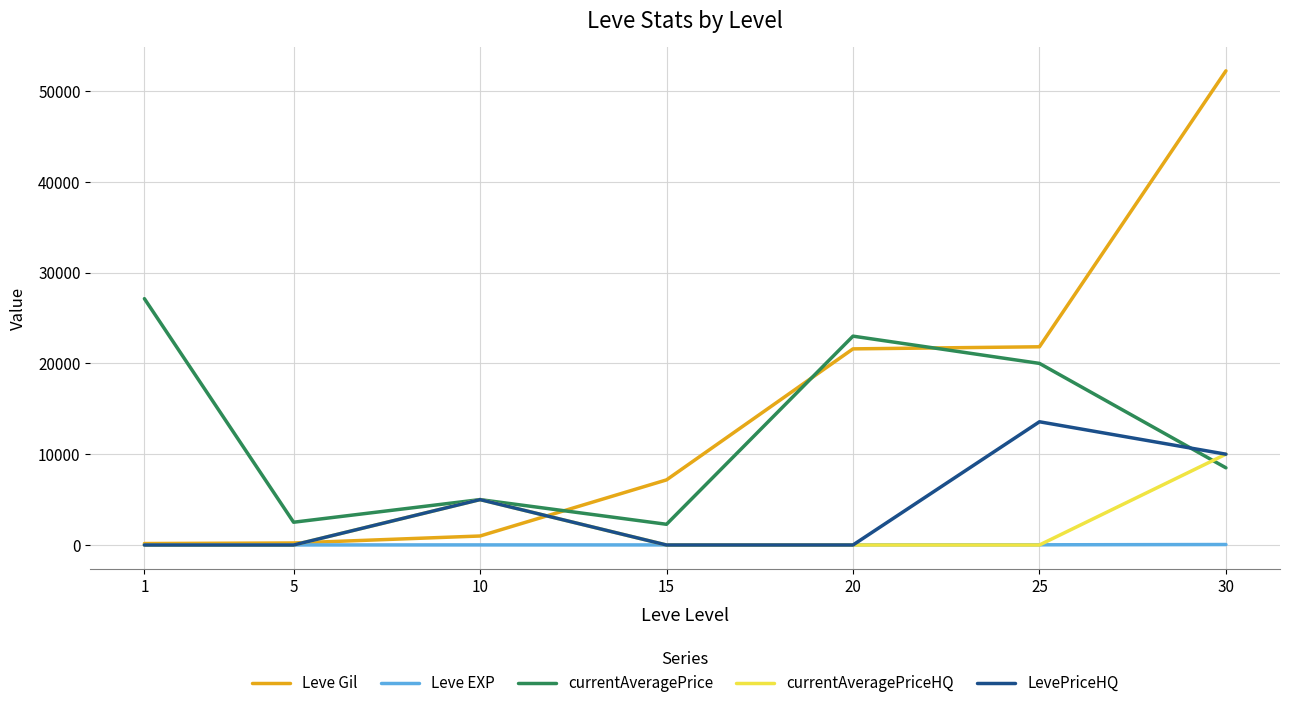

Is the value of LevePriceHQ at 20 greater than the value of currentAveragePriceHQ at 30?

No